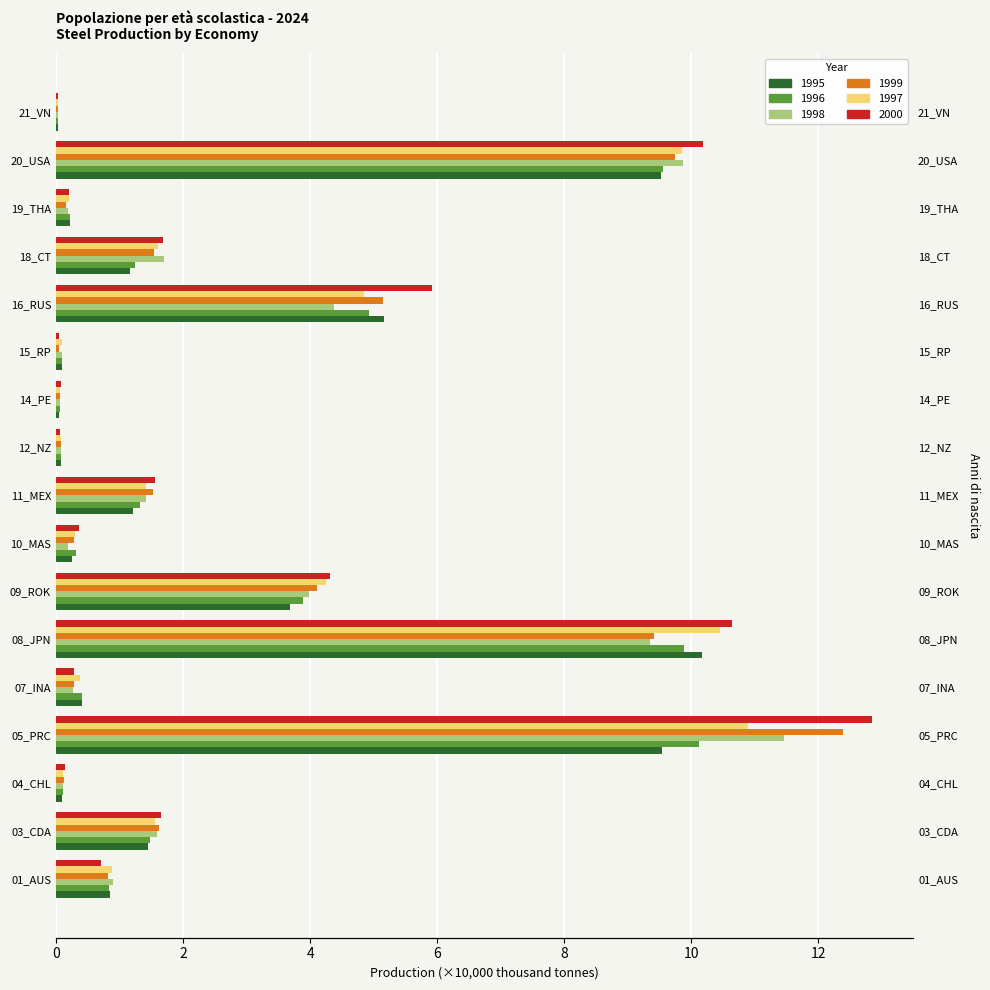

What is the sum of the 1996 values at 10_MAS and 15_RP?

0.4